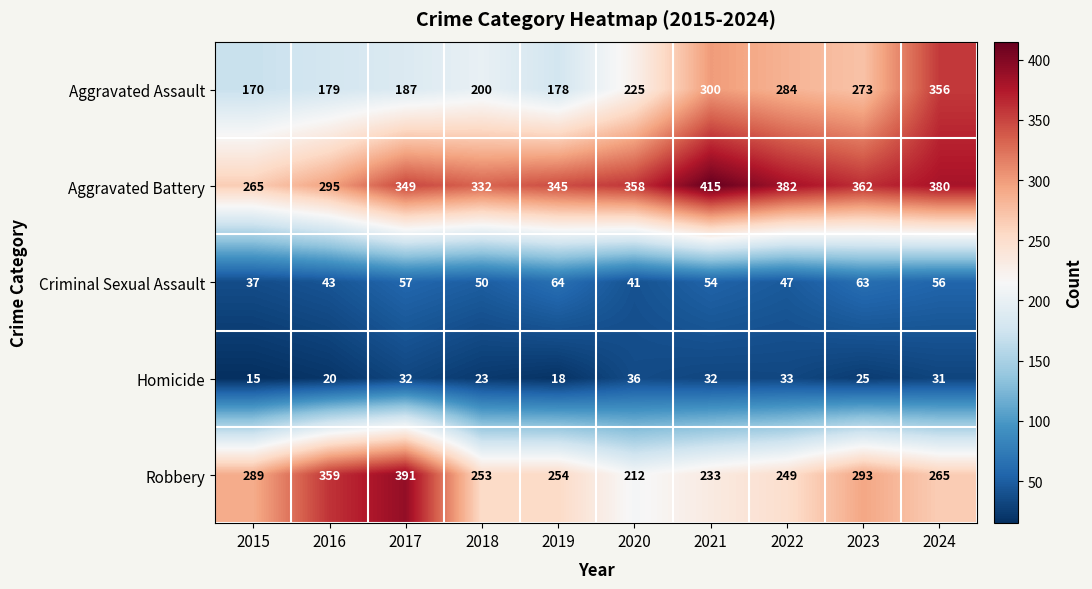

What is the maximum value shown in the chart?

415